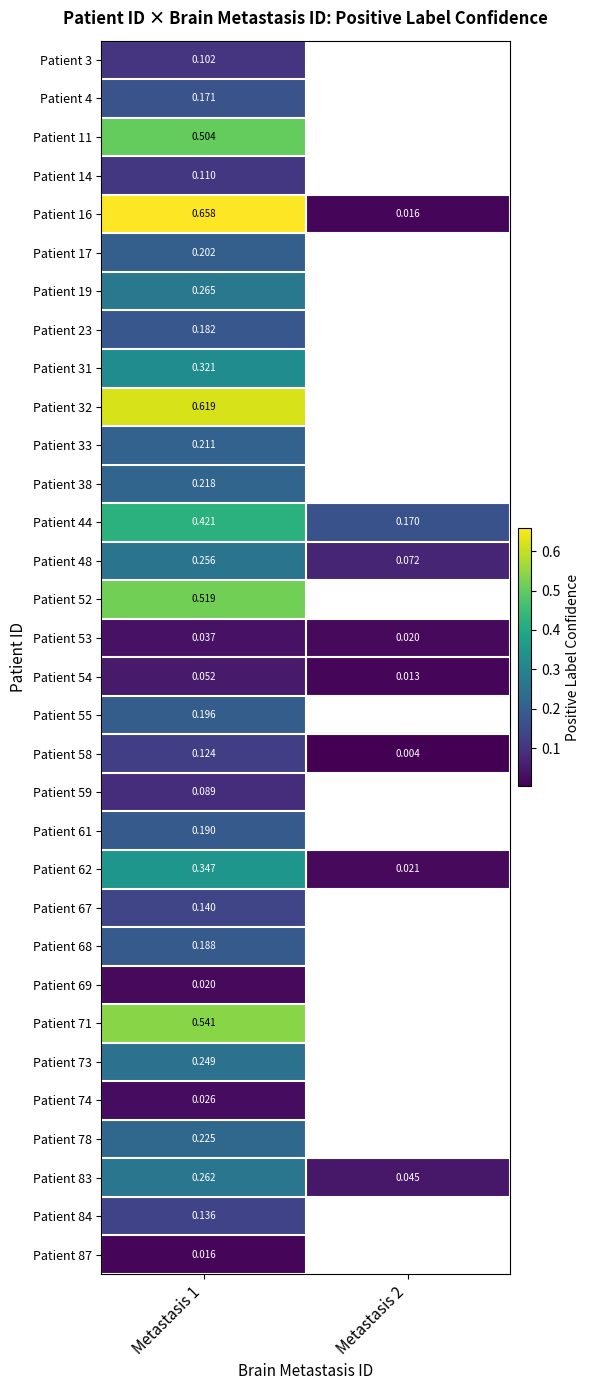

At which label does Patient 83 reach its minimum?

Metastasis 2